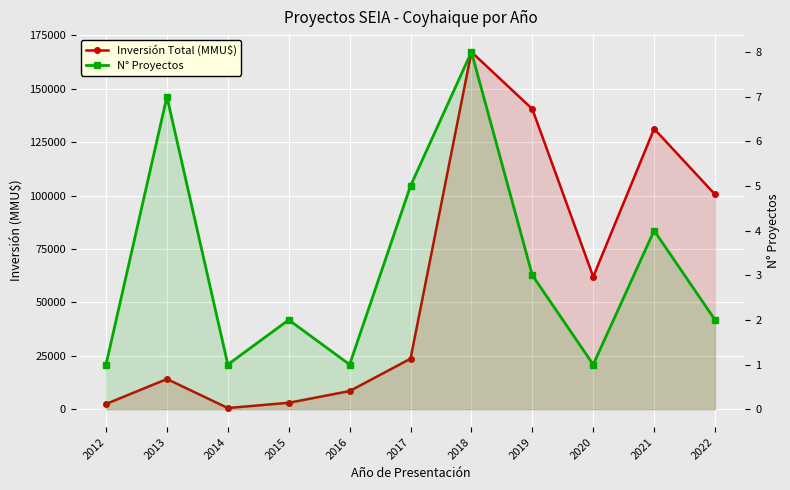

What is the difference between the maximum and minimum values in the Inversión Total (MMU$) series?

166658